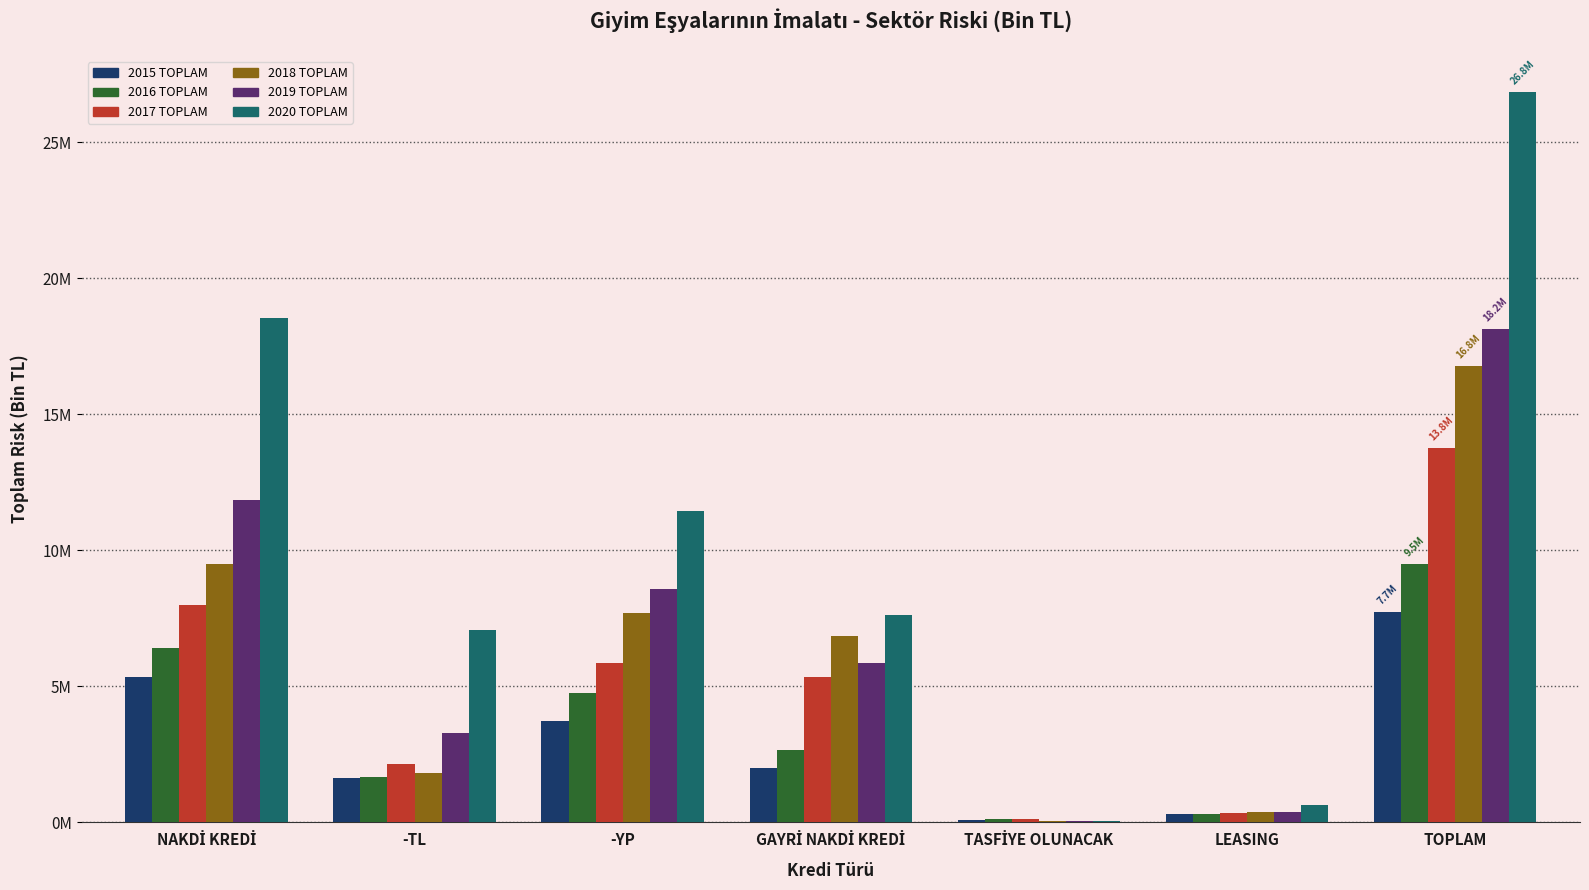

What are all the series names shown in the legend?

2015 TOPLAM, 2016 TOPLAM, 2017 TOPLAM, 2018 TOPLAM, 2019 TOPLAM, 2020 TOPLAM